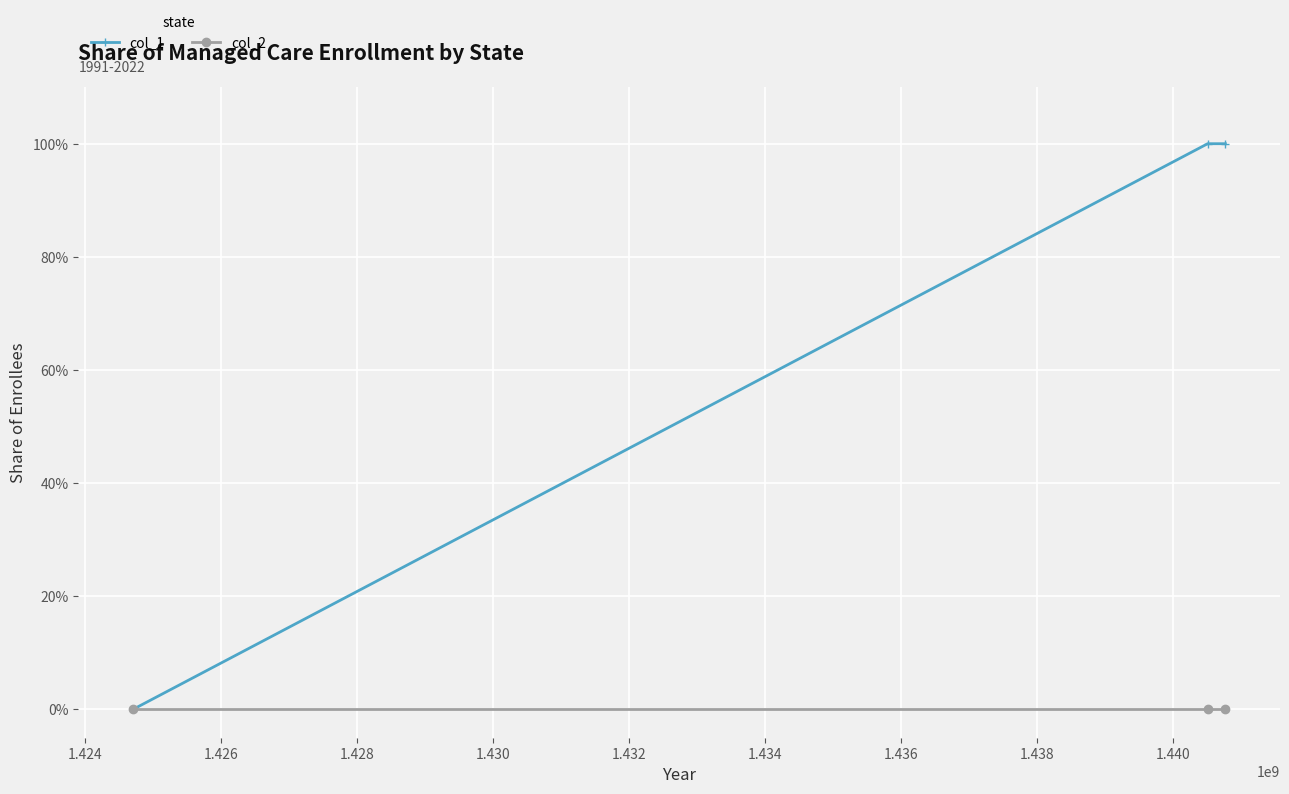

Reading left to right, list all the values displayed in this chart.

col_1: 0	1	1
col_2: 0	0	0